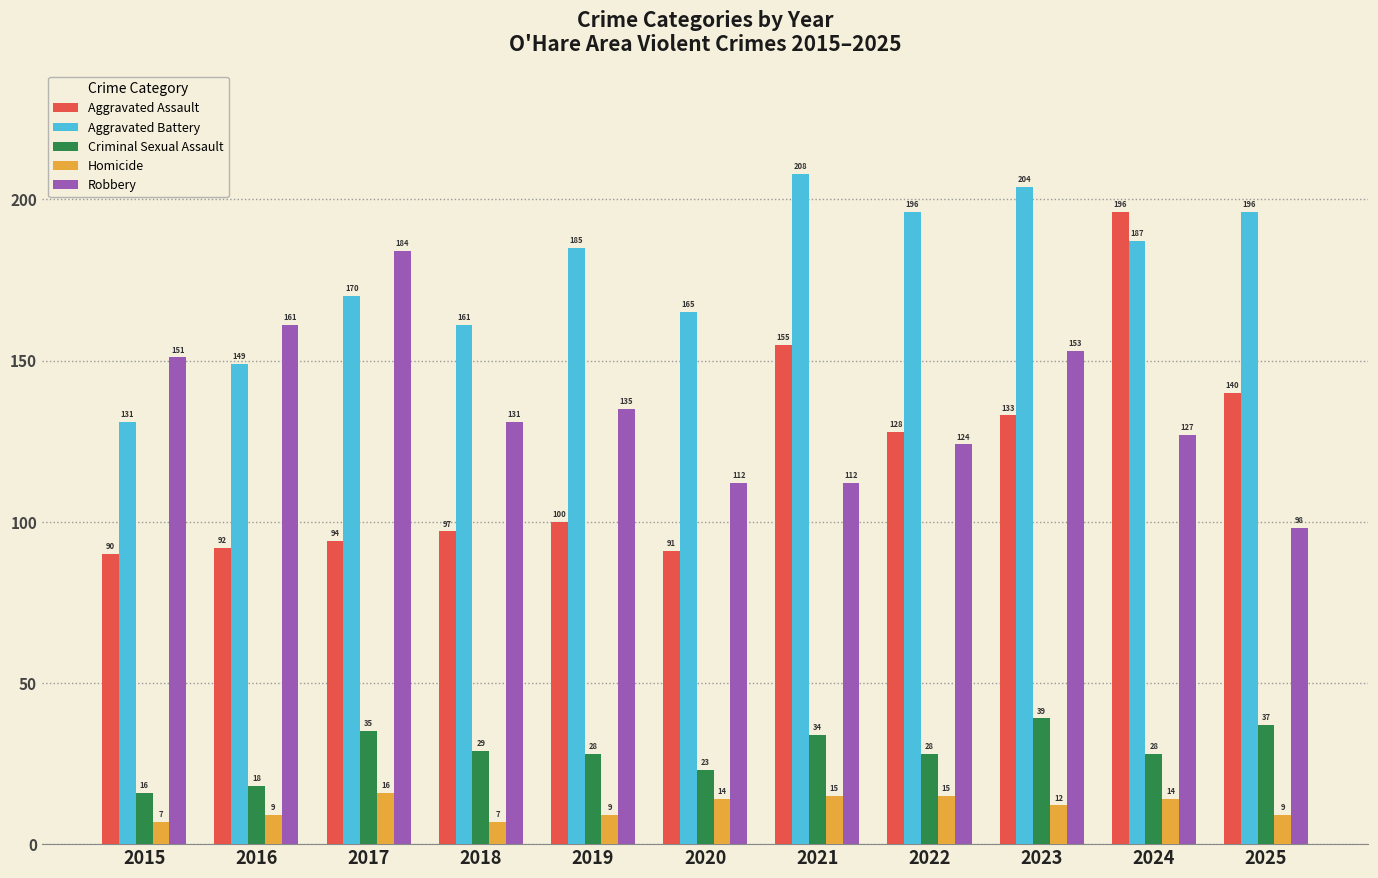

What is the sum of all Robbery values?

1488